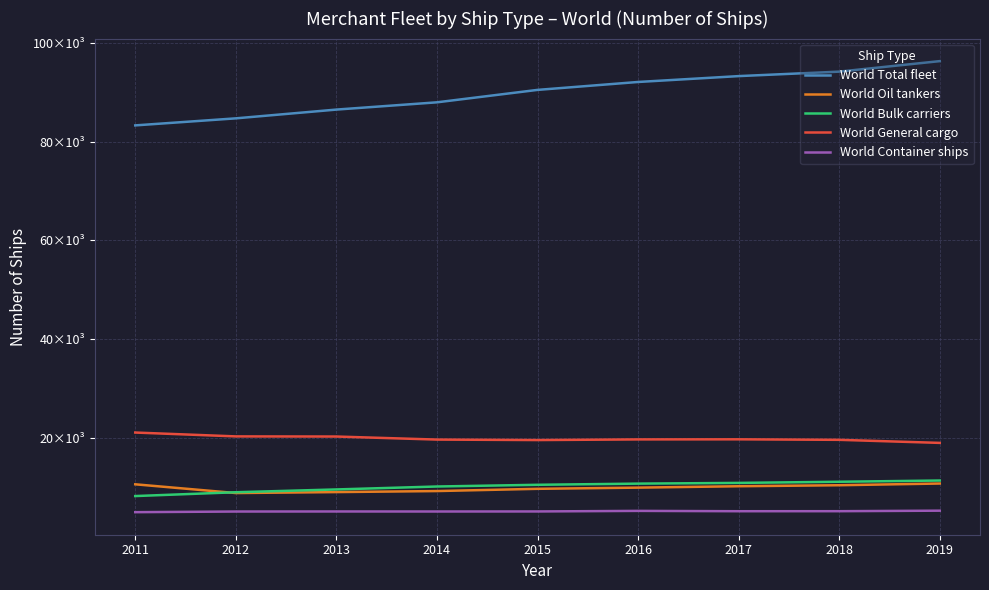

Is this an area chart (filled region under the line)?

No